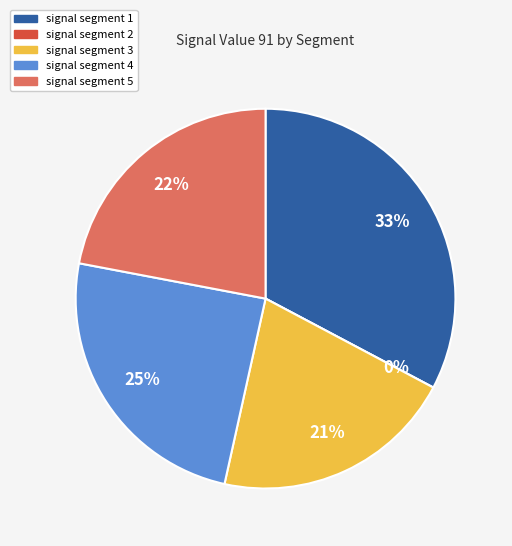

Which slice is the largest?

signal segment 1